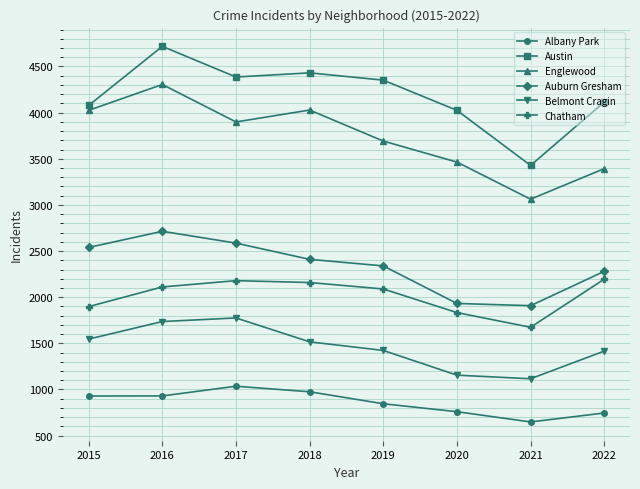

How many categories are shown in the chart?

8